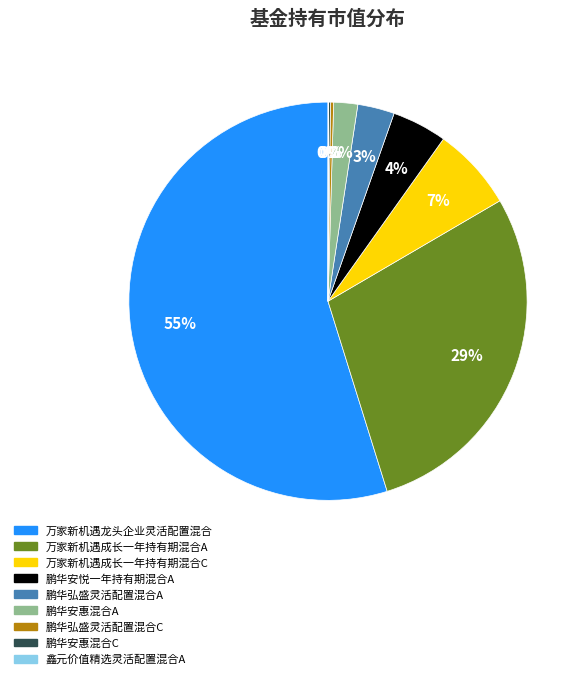

What percentage is the 万家新机遇成长一年持有期混合C slice, to the nearest percent?

7%